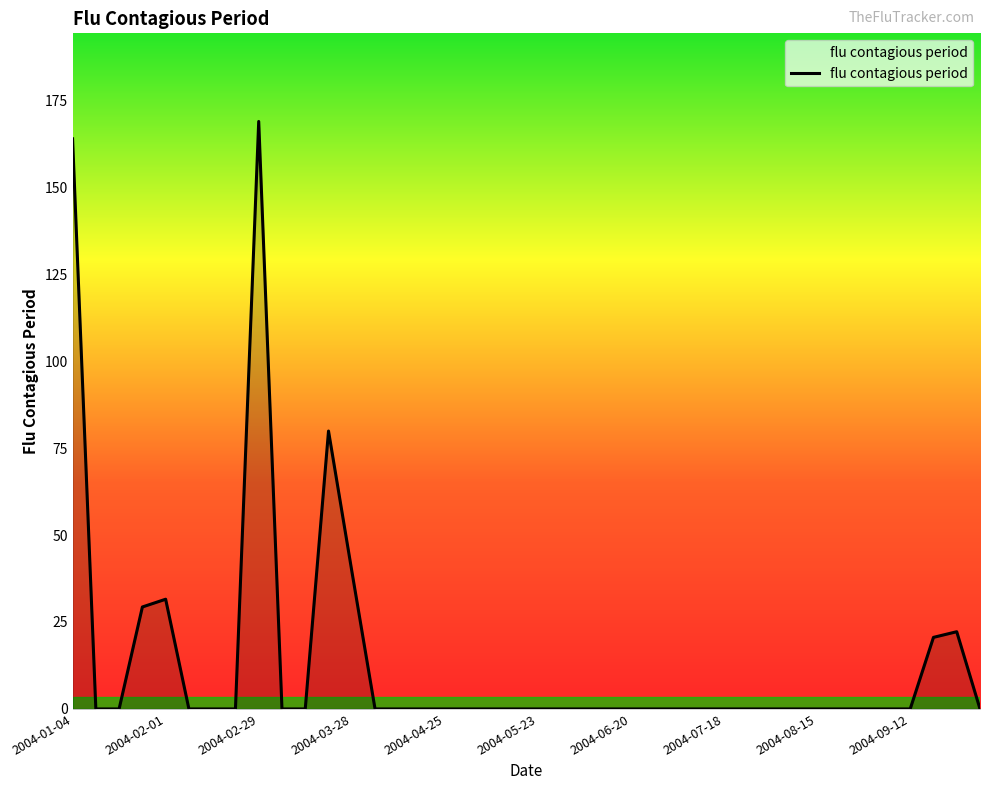

What is the maximum value shown in the chart?

168.9